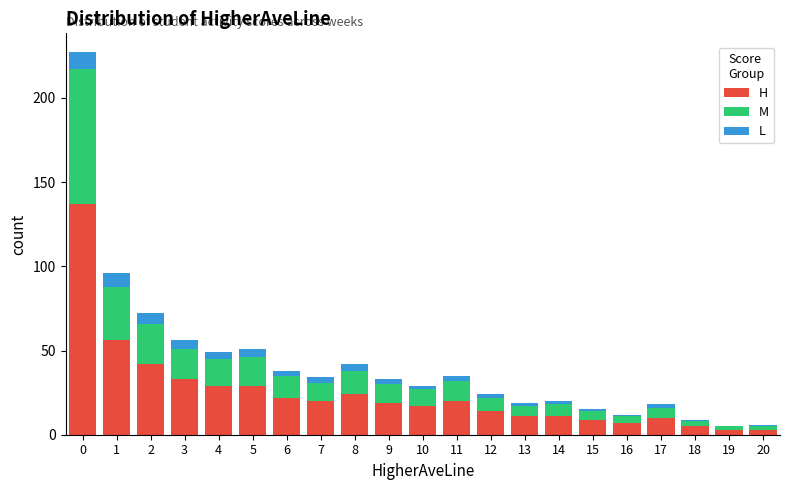

What is the highest value of the H series?

137